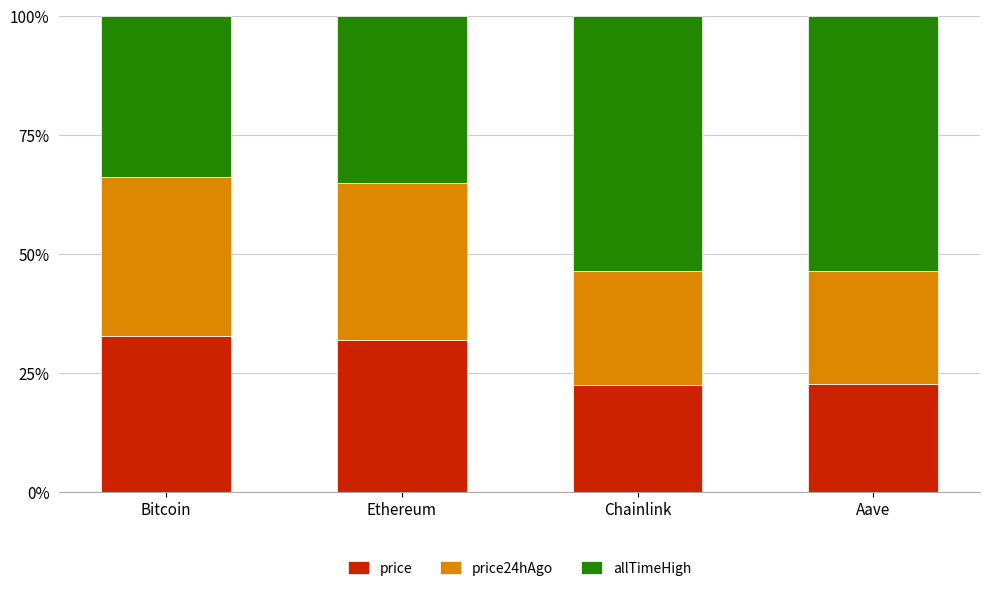

The value of price at Chainlink is 22.5. True or false?

True